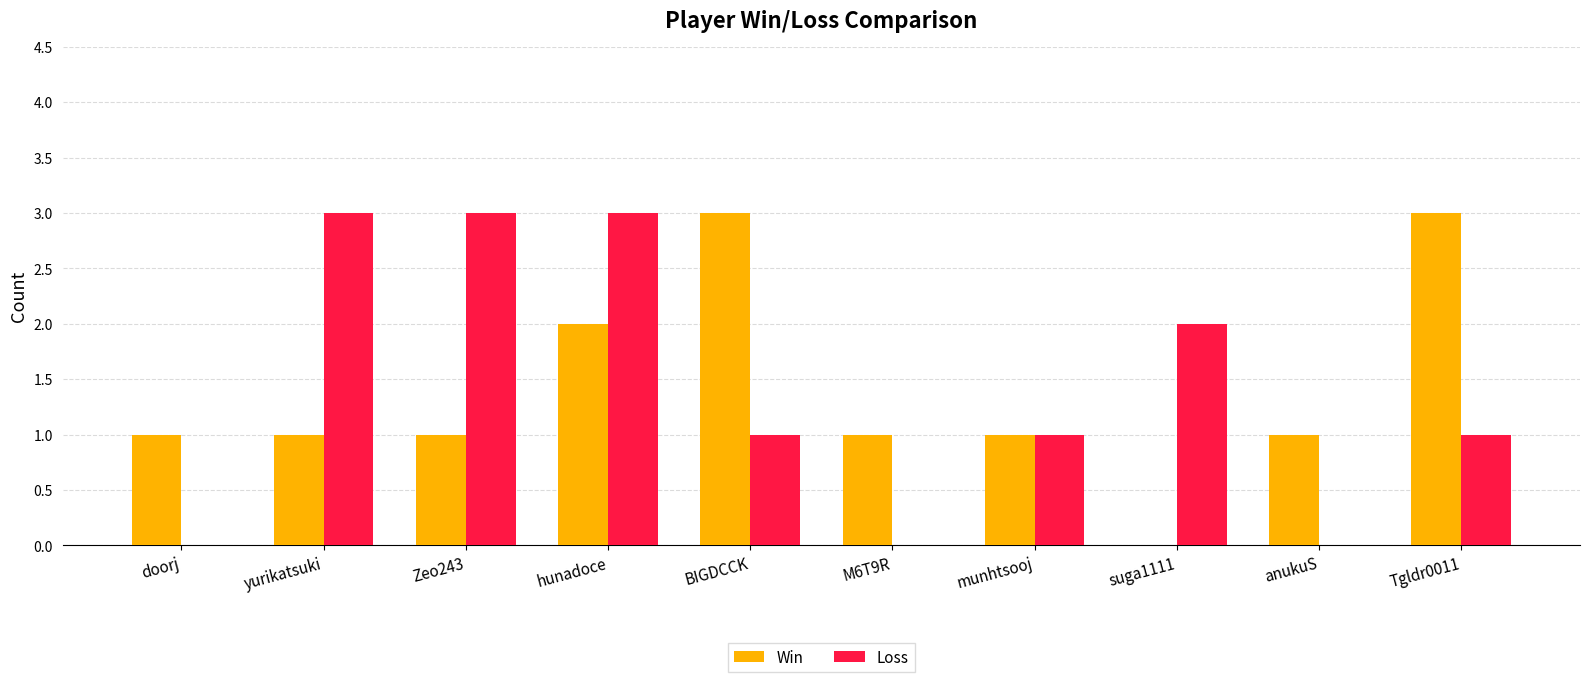

What value does the Win series have at Tgldr0011?

3